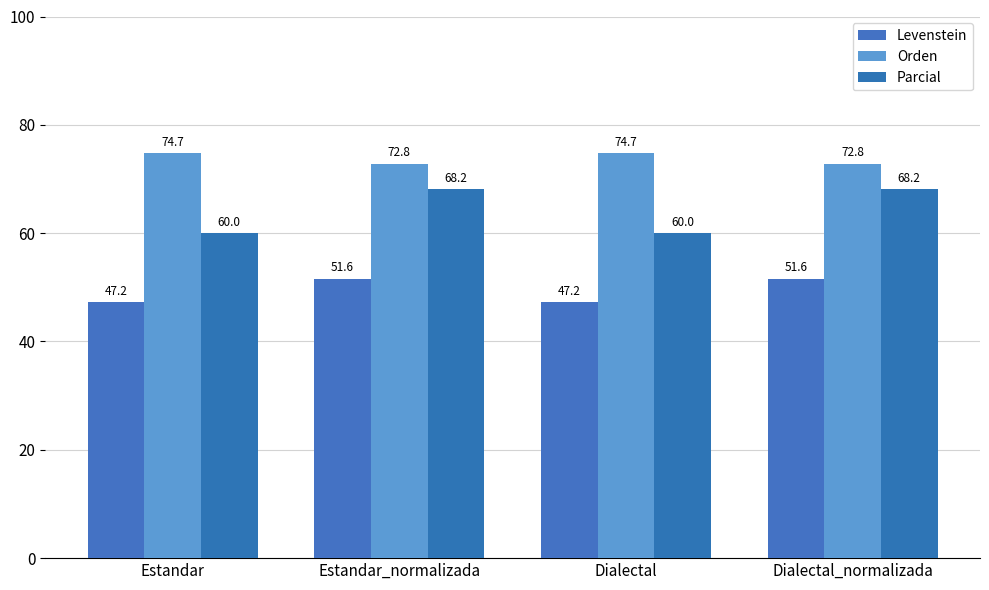

How many distinct data groups are displayed?

3